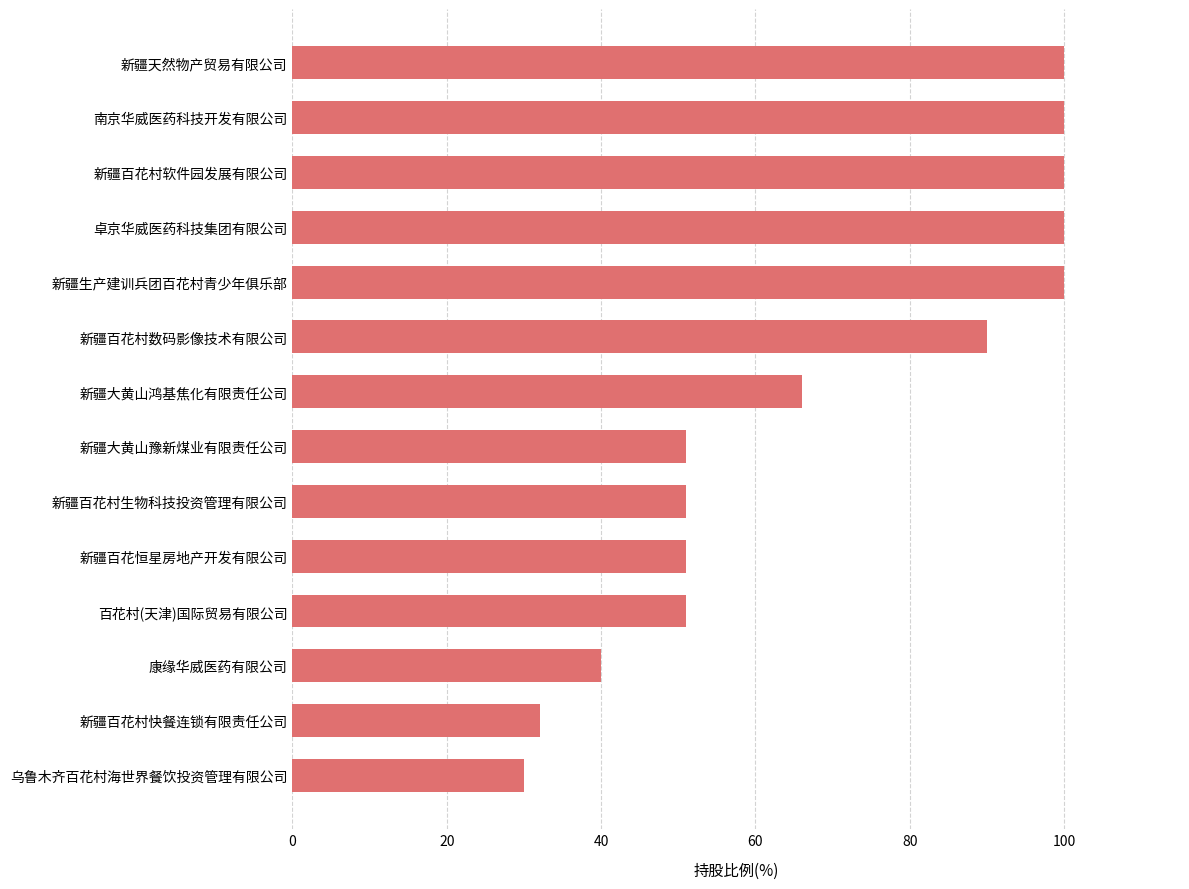

Read the value at 乌鲁木齐百花村海世界餐饮投资管理有限公司.

30.0